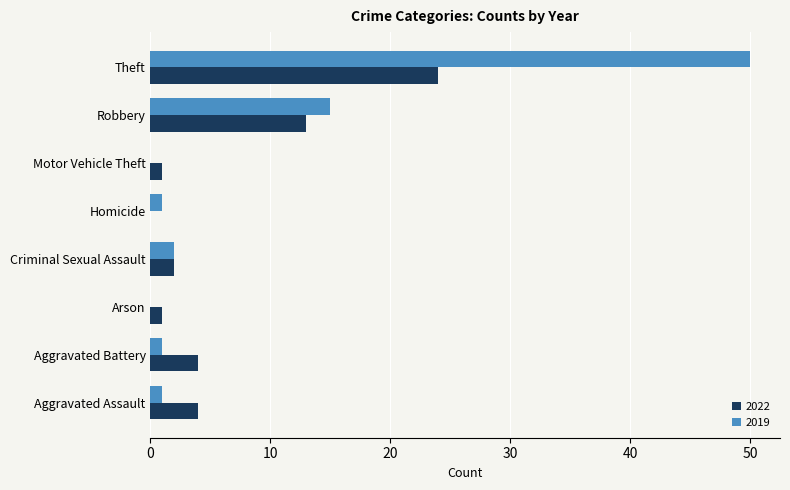

Where is 2022 nearest to the value 12?

Robbery